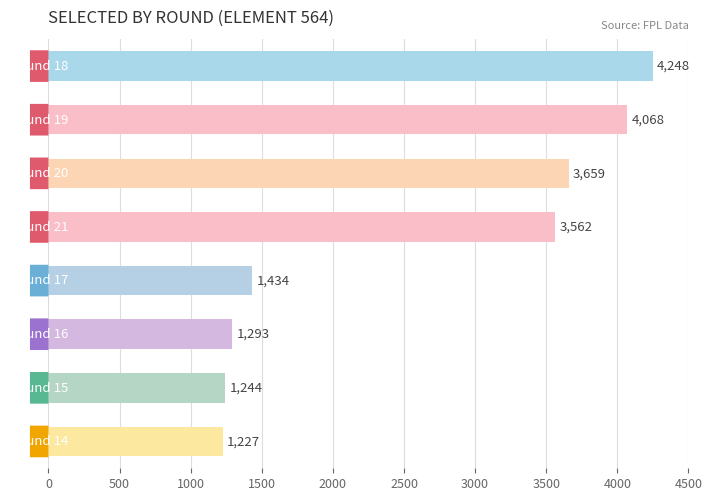

What is the smallest value displayed?

1227